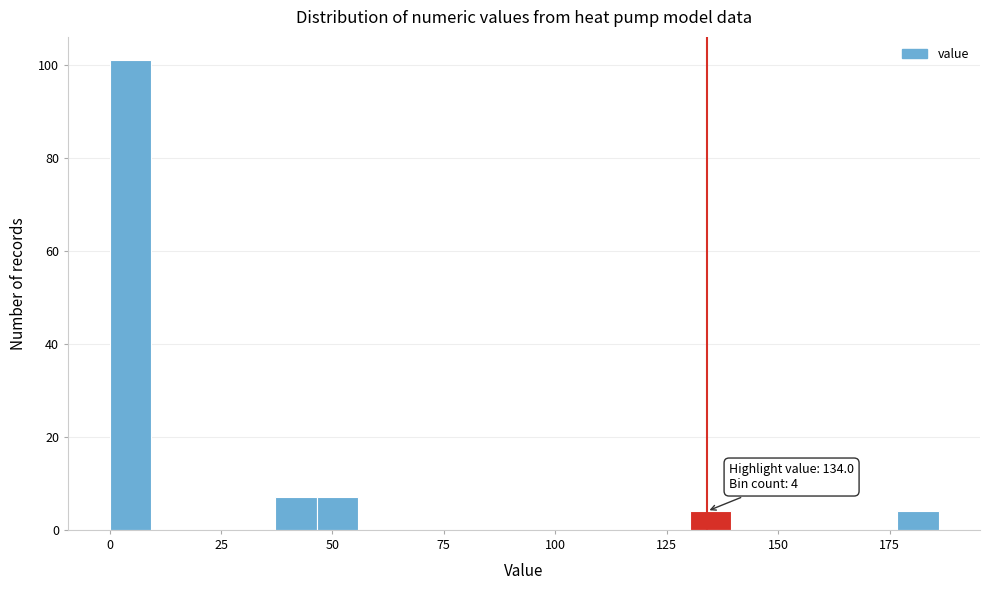

Around what value on the x-axis is the tallest bar? Give the approximate position of its centre, as read against the axis.

5